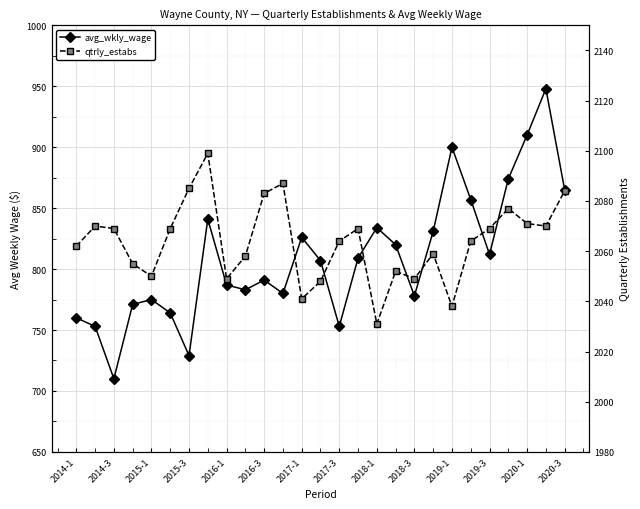

What are all the series names shown in the legend?

avg_wkly_wage, qtrly_estabs